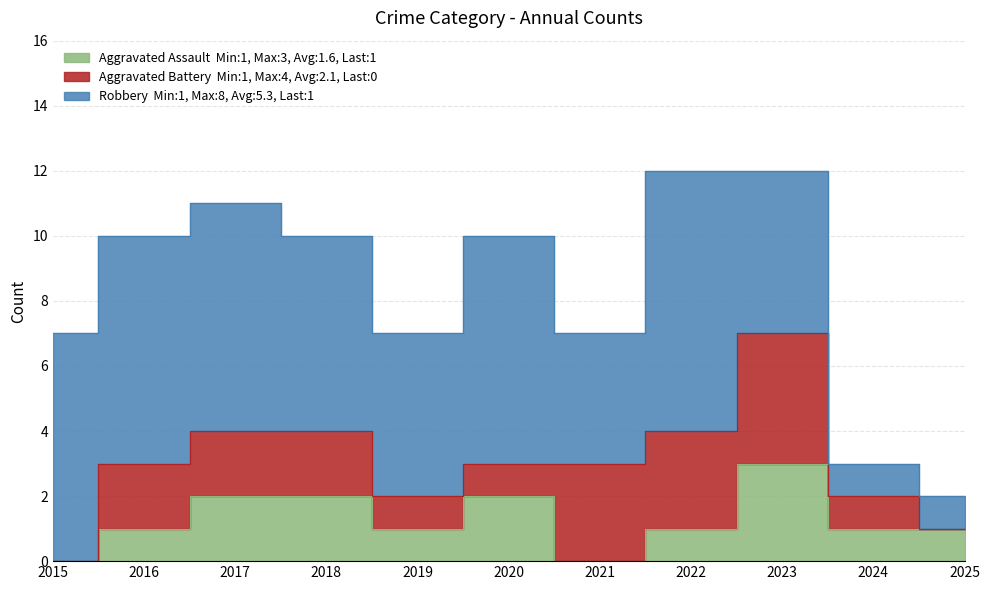

In Robbery, how many points are lower than both neighbors (excluding endpoints)?

2